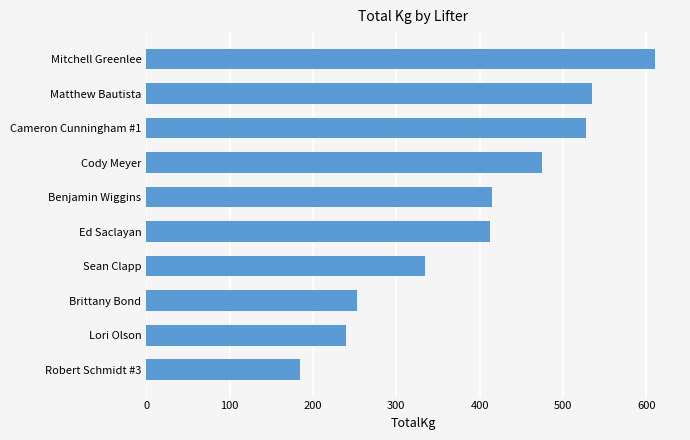

Which label corresponds to the largest value in the chart?

Mitchell Greenlee